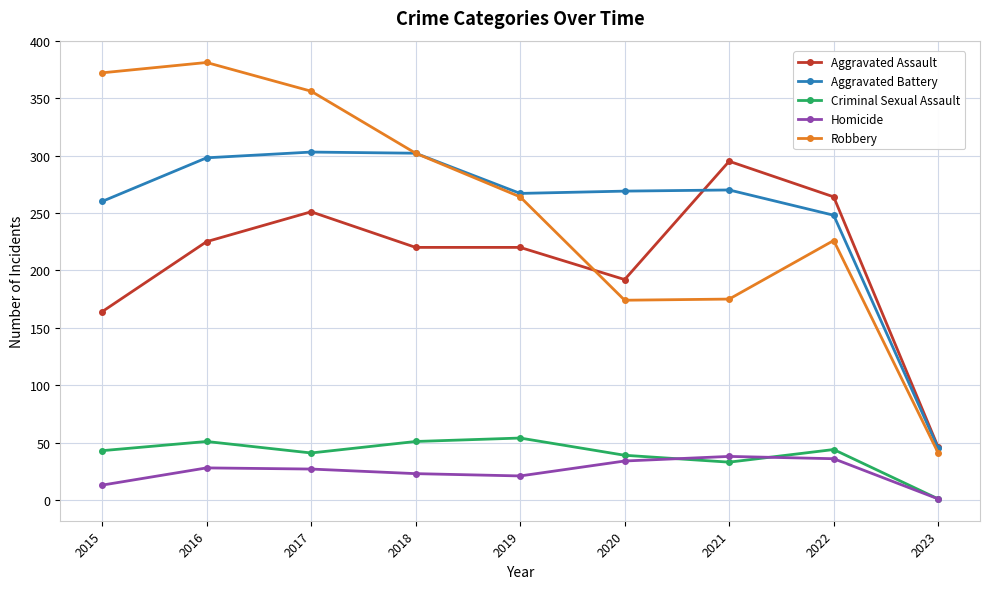

What is the minimum value for Homicide?

1